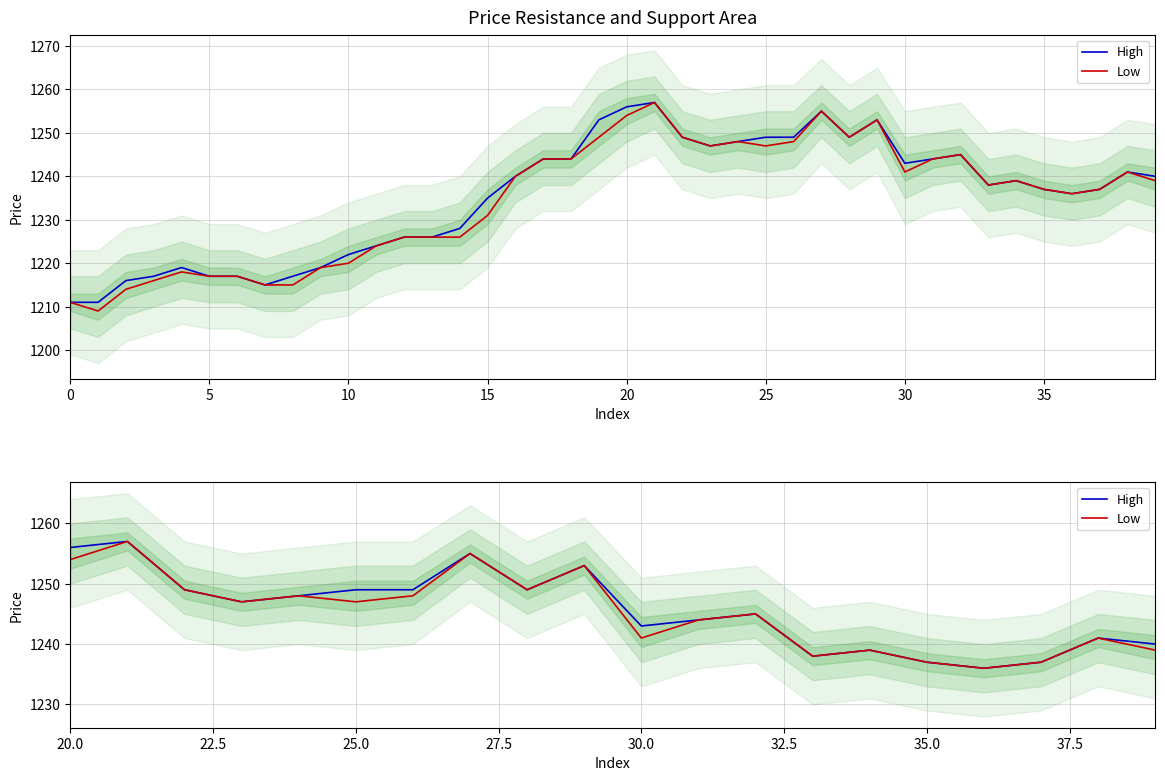

Does the chart display data point markers on the line(s)?

No